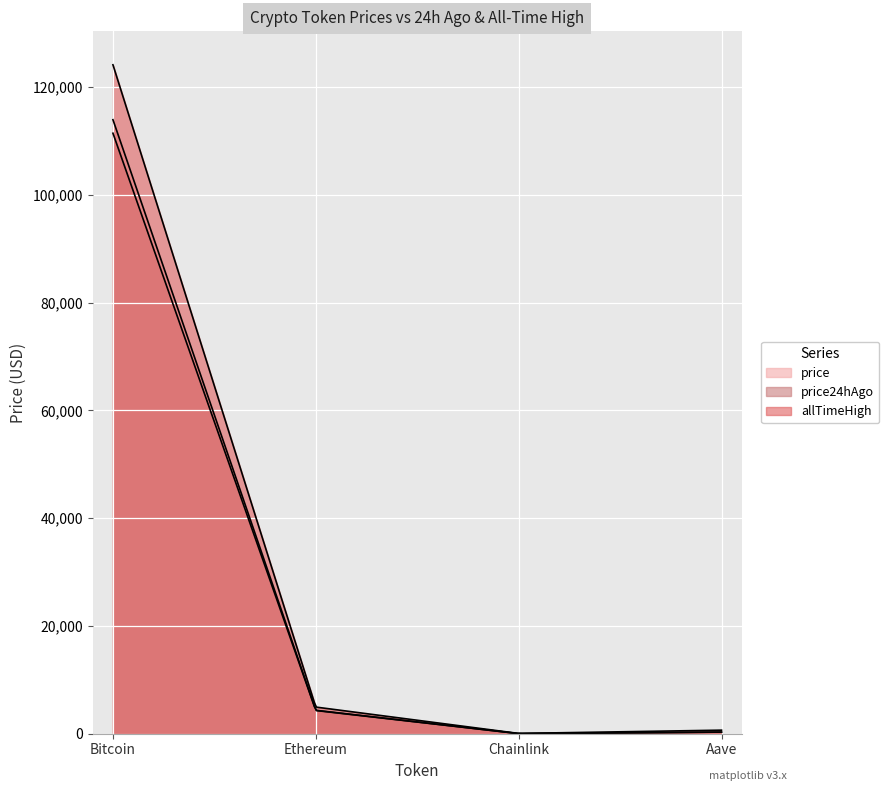

What is the label of the 3rd point from the left?

Chainlink